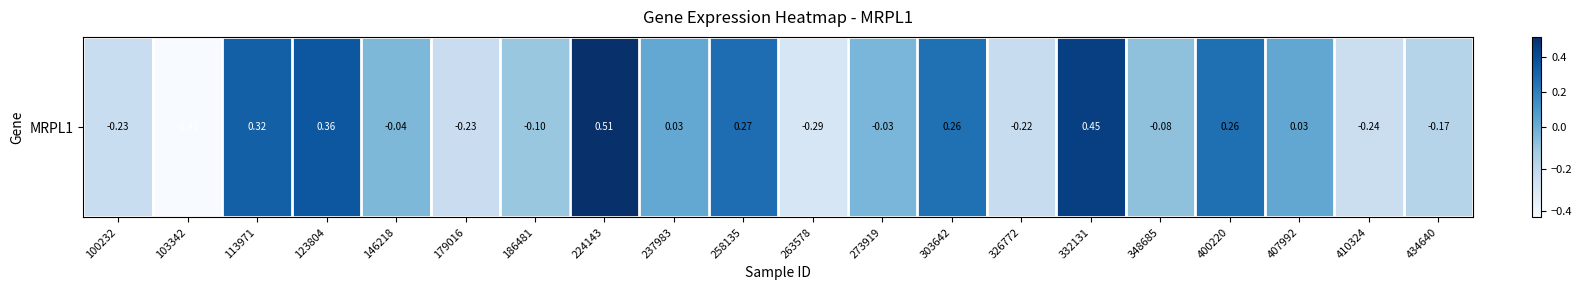

List the labels in order of value, largest first.

224143, 332131, 123804, 113971, 258135, 400220, 303642, 407992, 237983, 273919, 146218, 348685, 186481, 434640, 326772, 100232, 179016, 410324, 263578, 103342